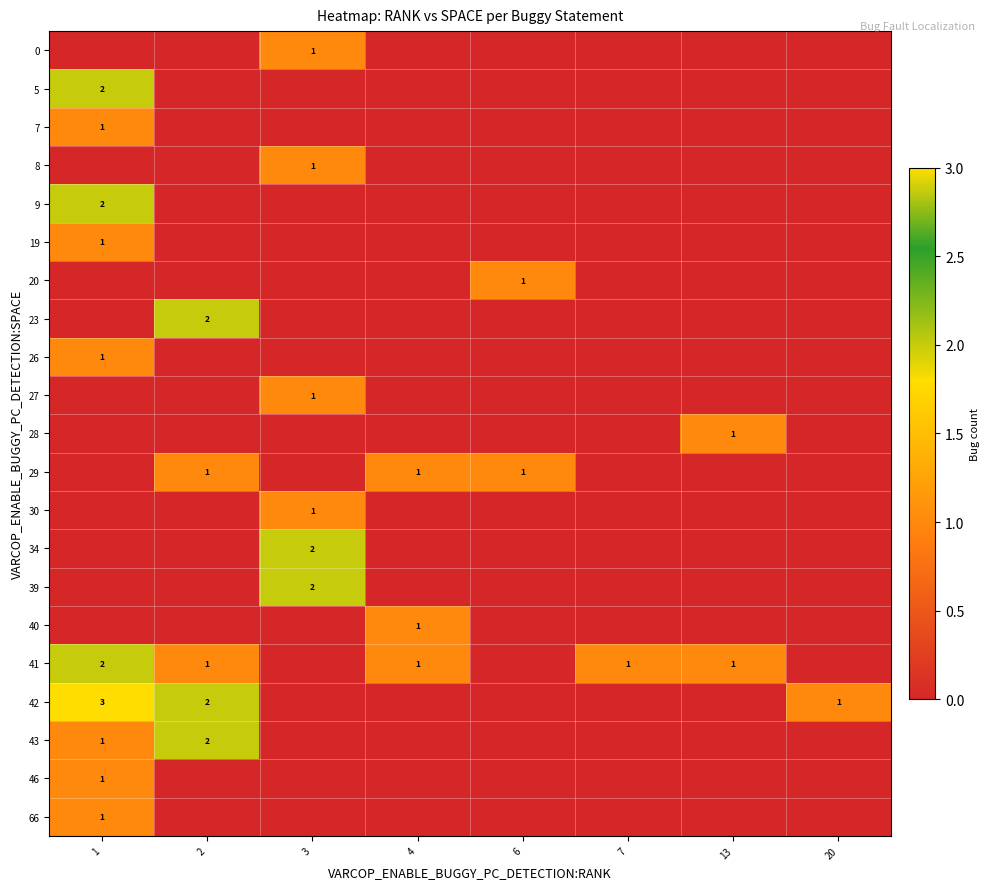

At how many categories does at least one series exceed 1?

3